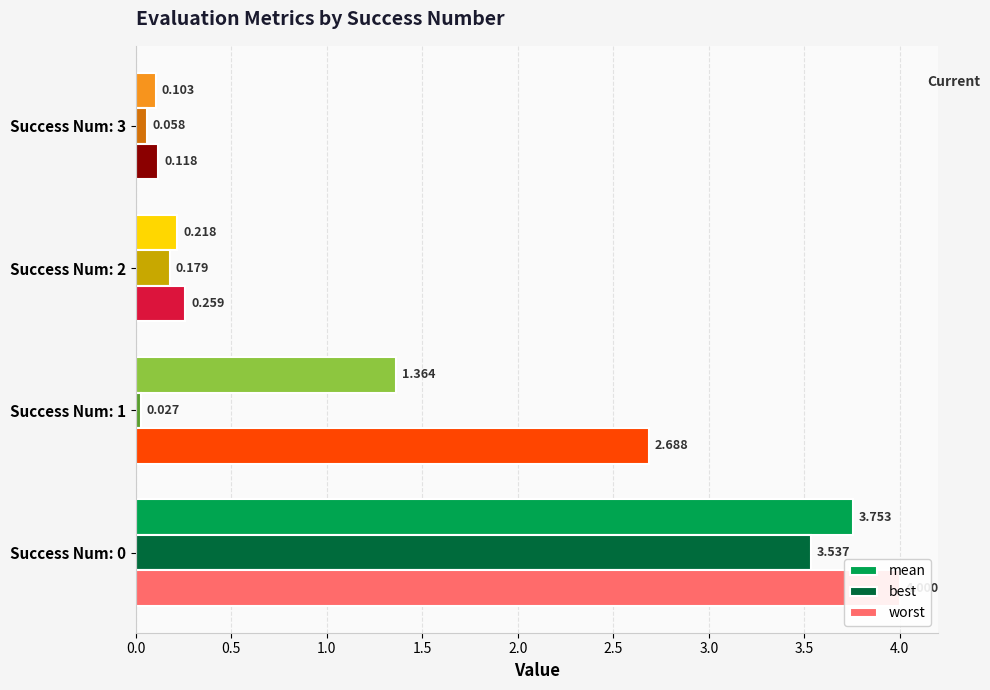

Rank the series by their average value, from highest to lowest.

worst, mean, best